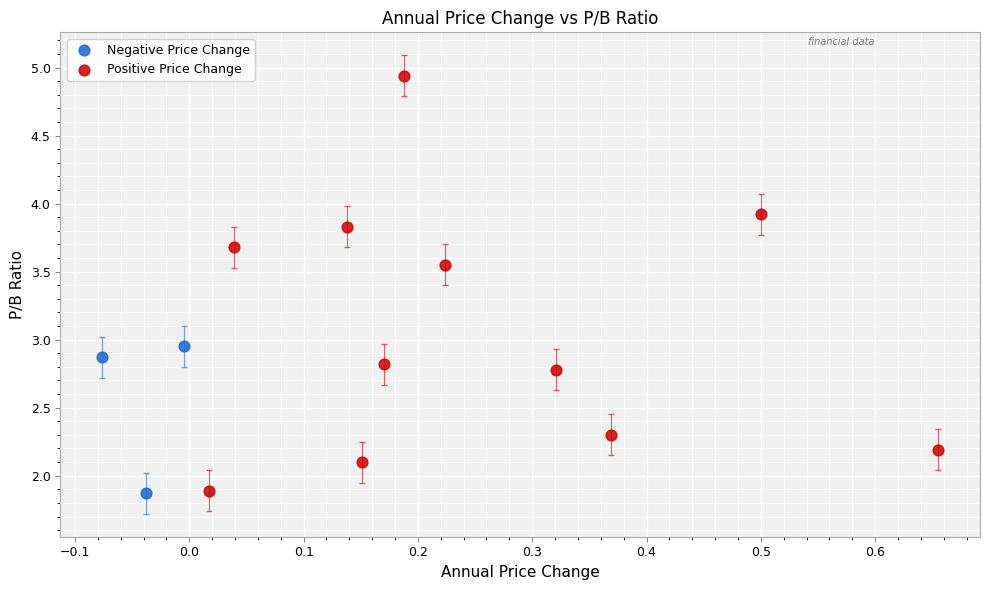

Which series has the widest spread of Y values?

Positive Price Change